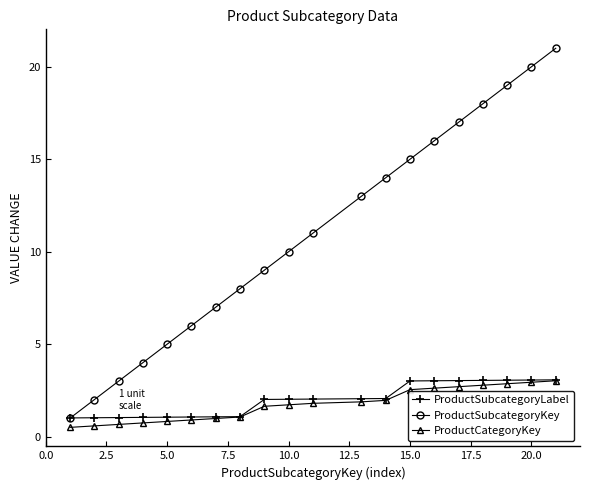

What is the value of the ProductSubcategoryKey point at the 17th from the left?

18.0